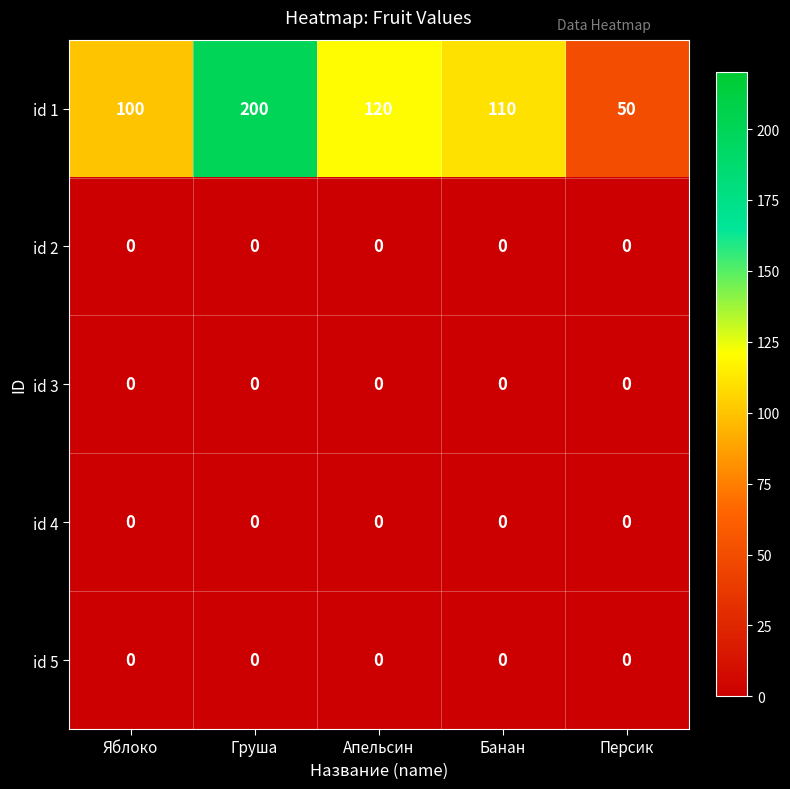

True or false: id 3 has a value of 0 at Персик.

True